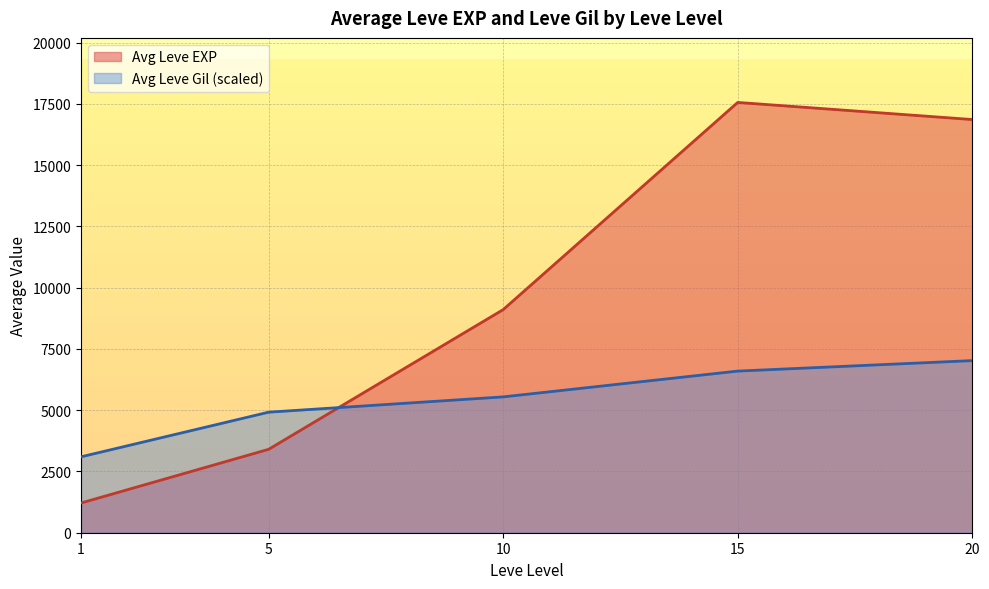

List the series in order of their overall mean, highest first.

Avg Leve EXP, Avg Leve Gil (scaled)